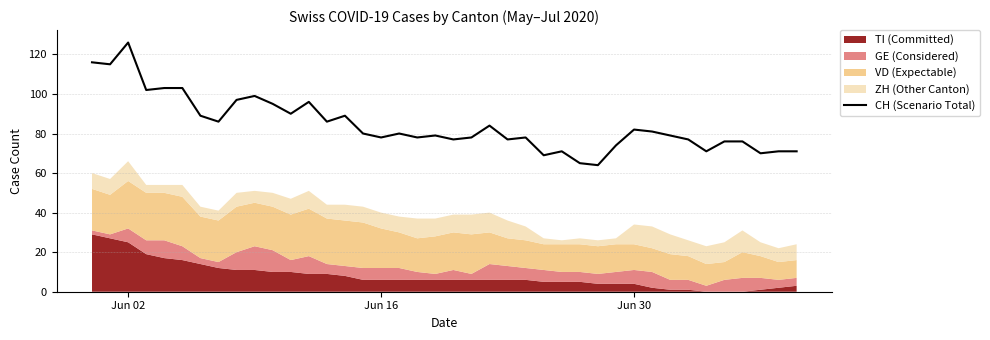

How many values exceed 80?

18